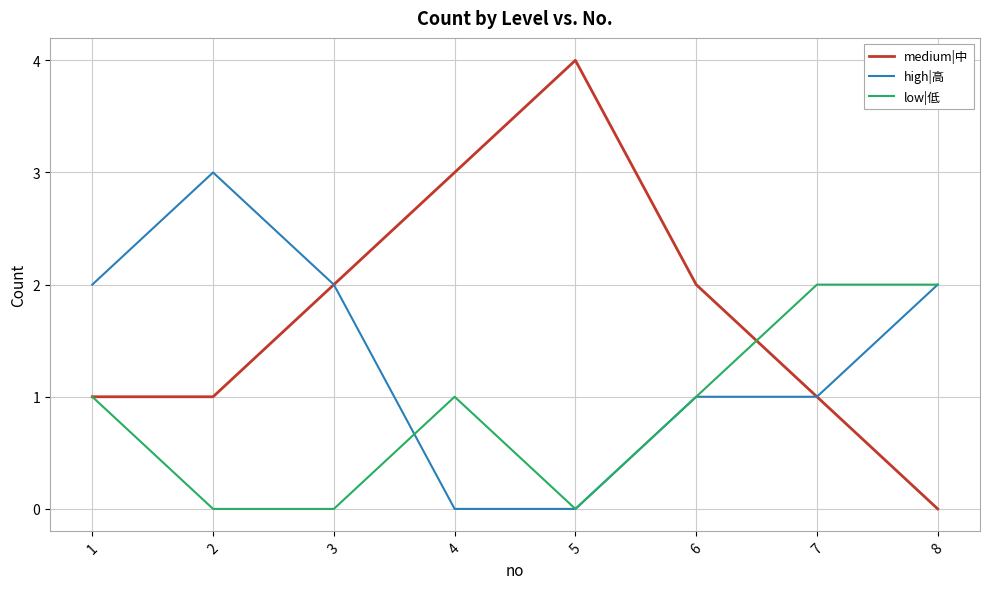

What is the sum of the medium|中 values at 6 and 2?

3